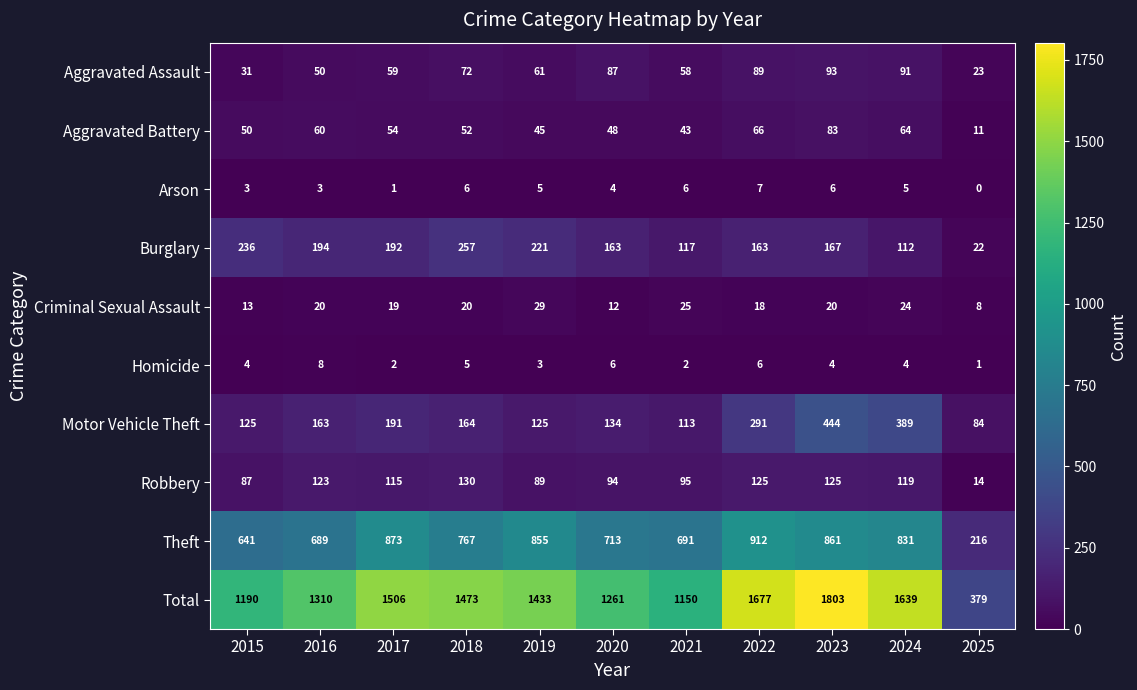

What is the lowest value of the Aggravated Assault series?

23